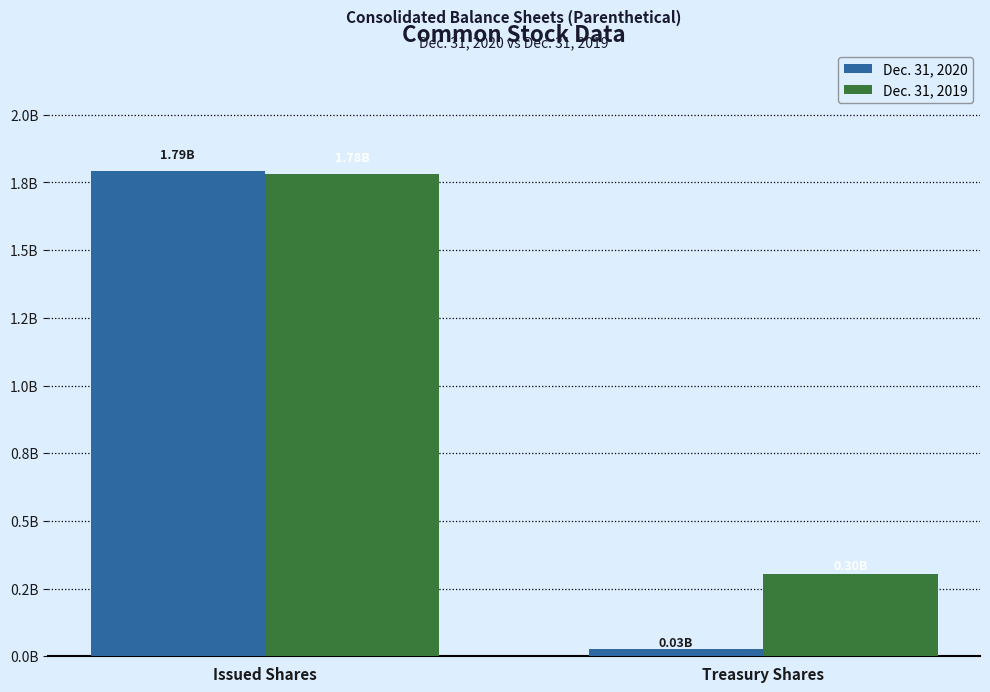

What is the value of the Dec. 31, 2020 bar at the 1st from the left?

1792140764